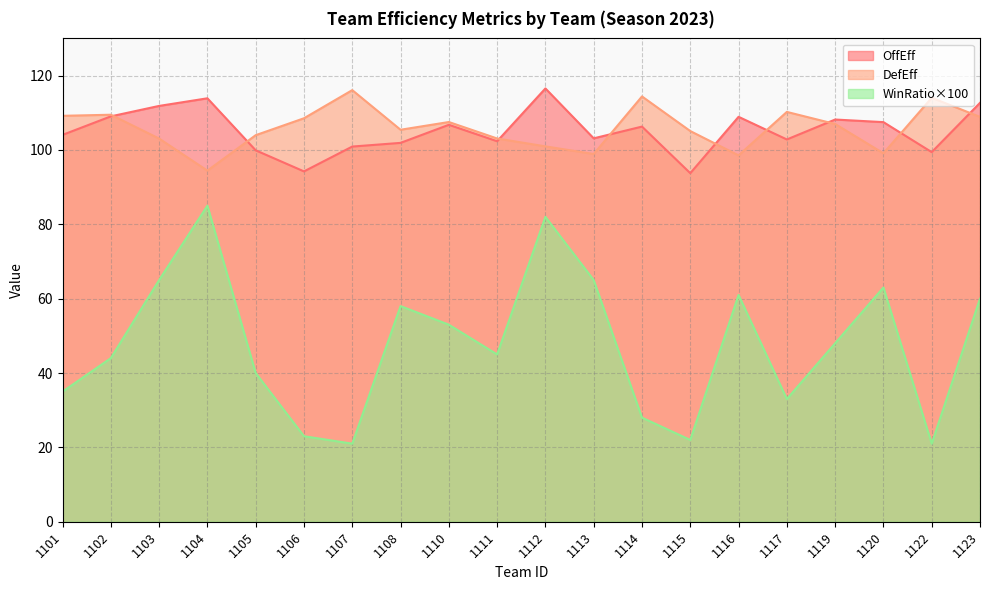

What are all the series names shown in the legend?

OffEff, DefEff, WinRatio×100